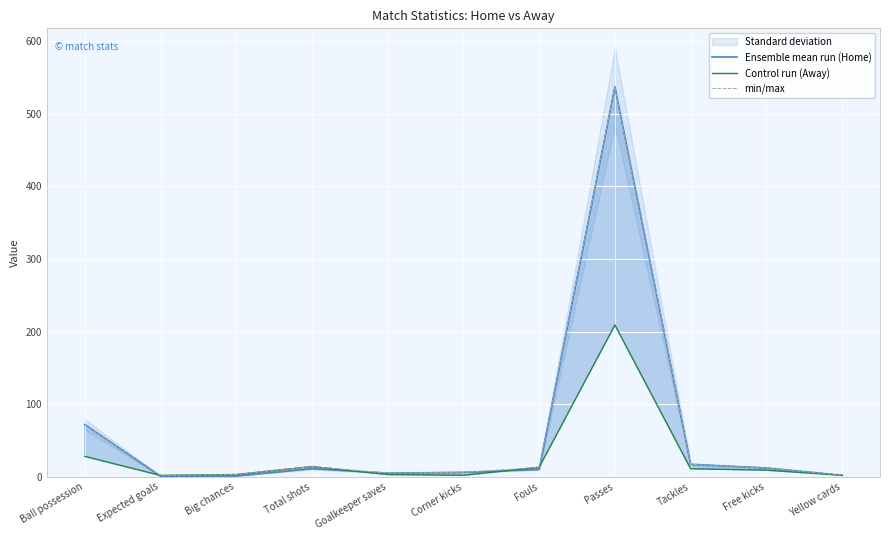

What is the label of the 10th point from the left?

Free kicks